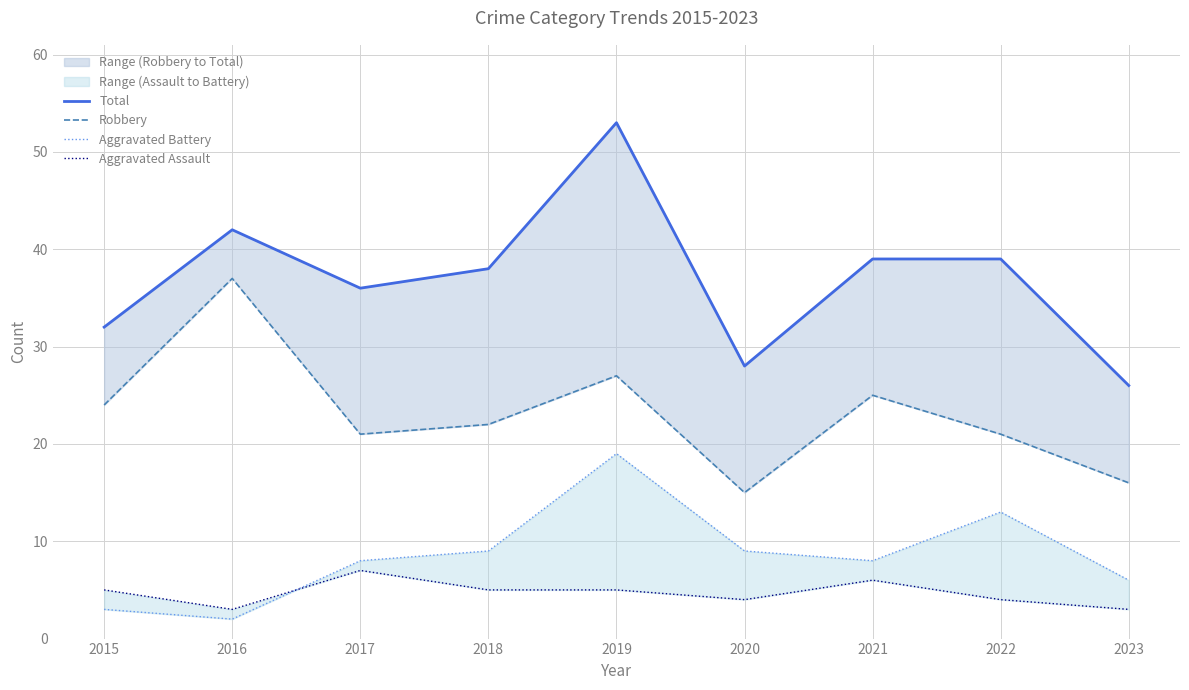

What is the value of the Aggravated Assault point at the 5th from the left?

5